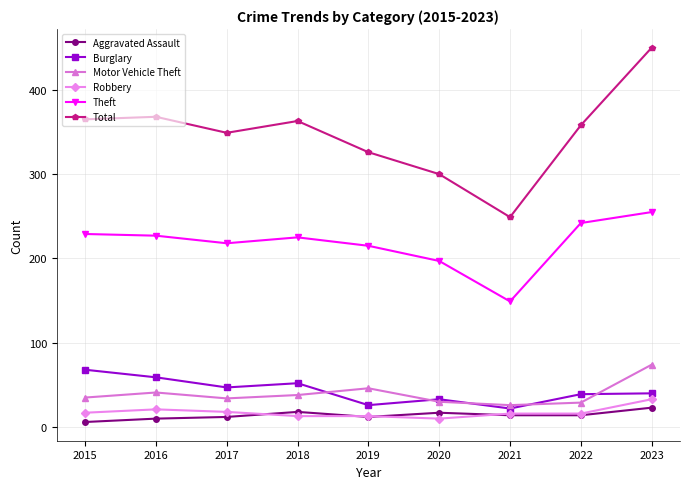

How many data points does each series have?

9